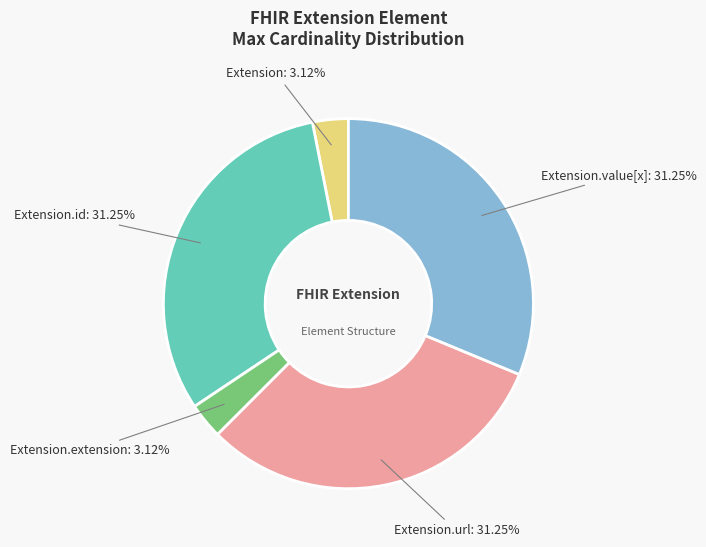

Is the sum of Extension.extension and Extension greater than half?

No